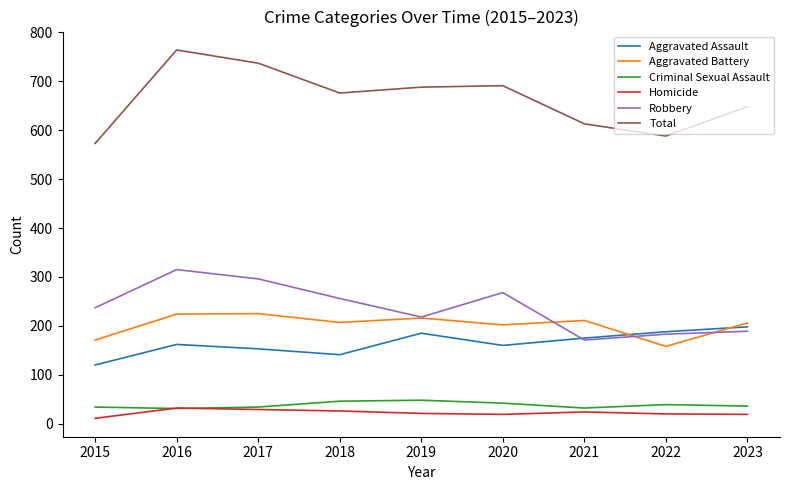

At which category does the chart reach its peak across all series?

2016